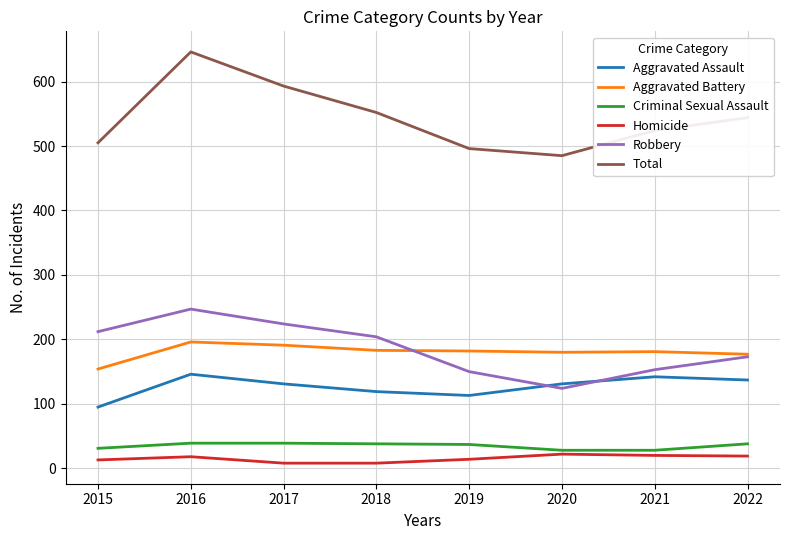

Which series has the largest total across all categories?

Total